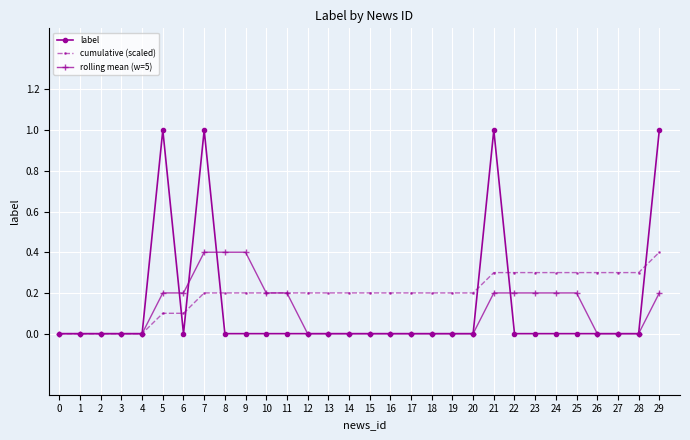

Is the value of rolling mean (w=5) at 21 greater than the value of cumulative (scaled) at 1?

Yes